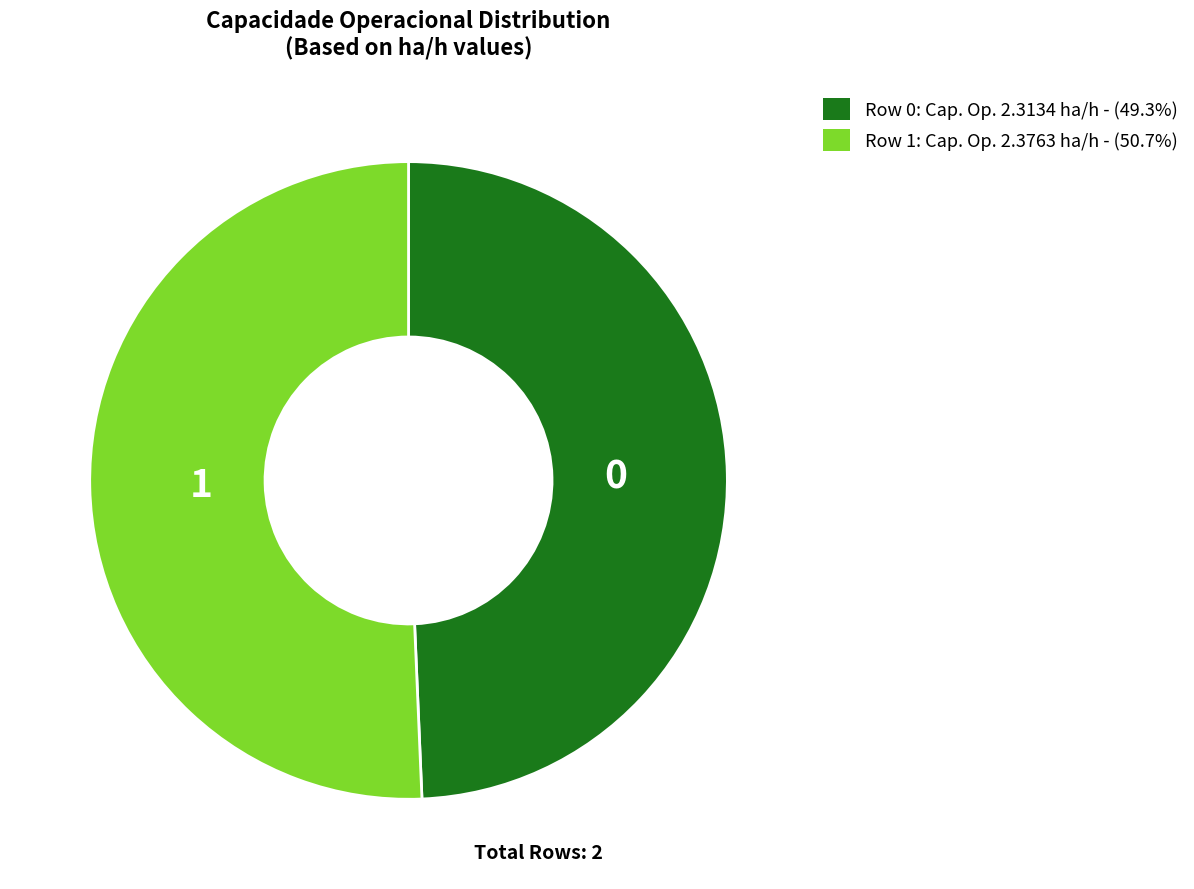

Is there any slice that represents more than half of the pie?

Yes